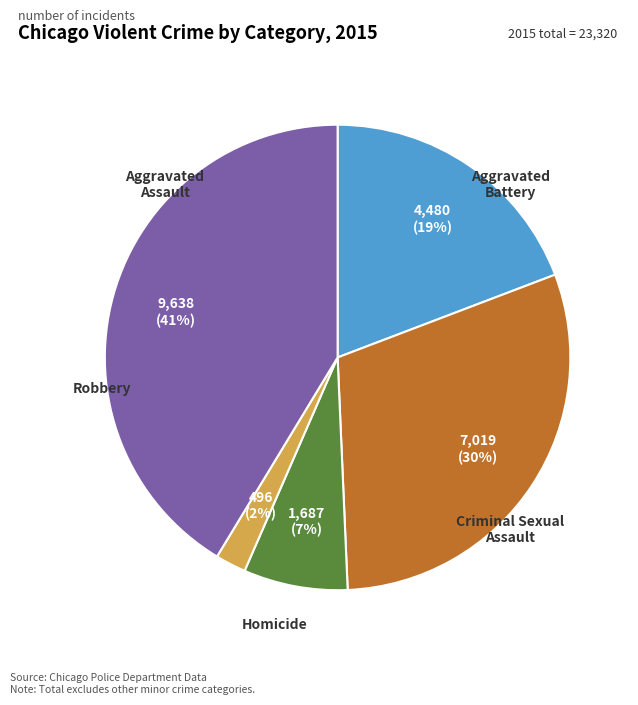

To the nearest percent, what is the difference between the largest and smallest slice percentages?

39%